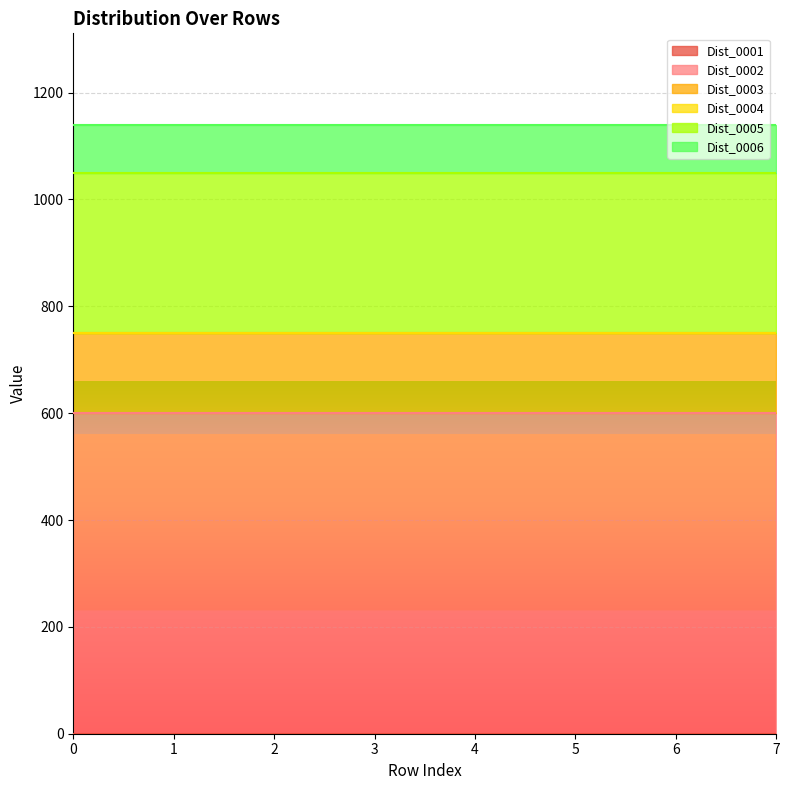

The value of Dist_0002 at 1 is 844. True or false?

False